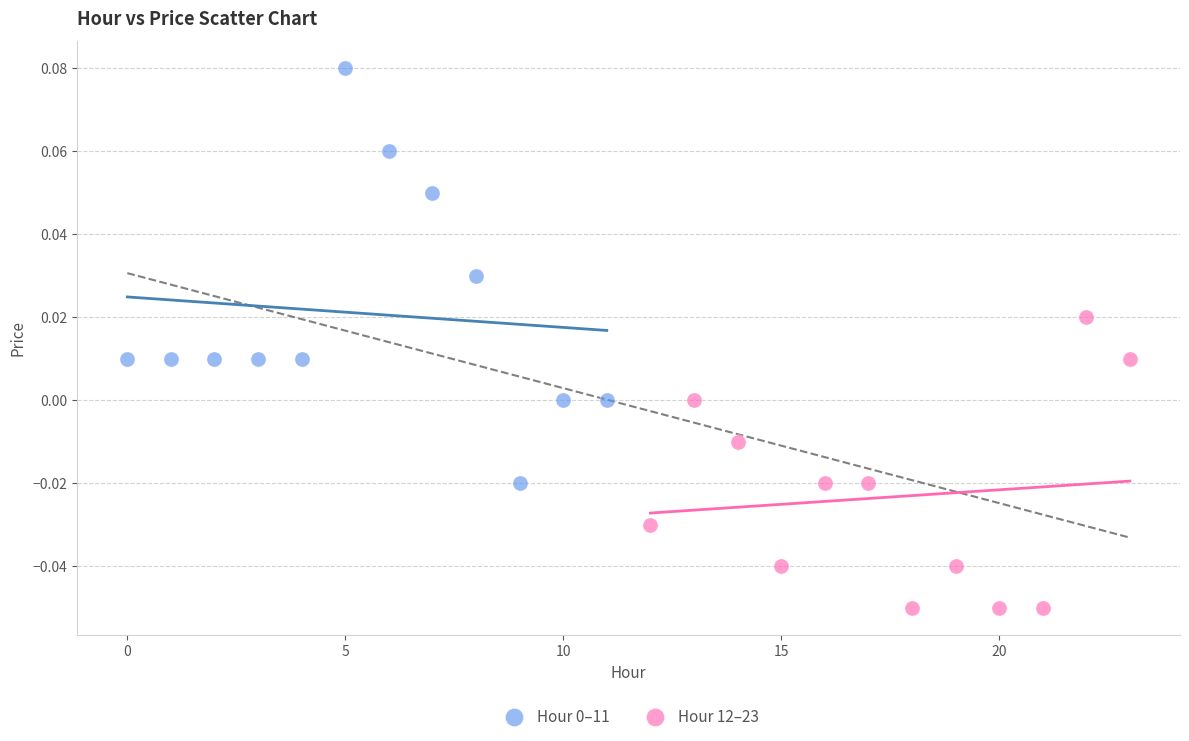

Which series reaches the minimum Y coordinate?

Hour 12–23